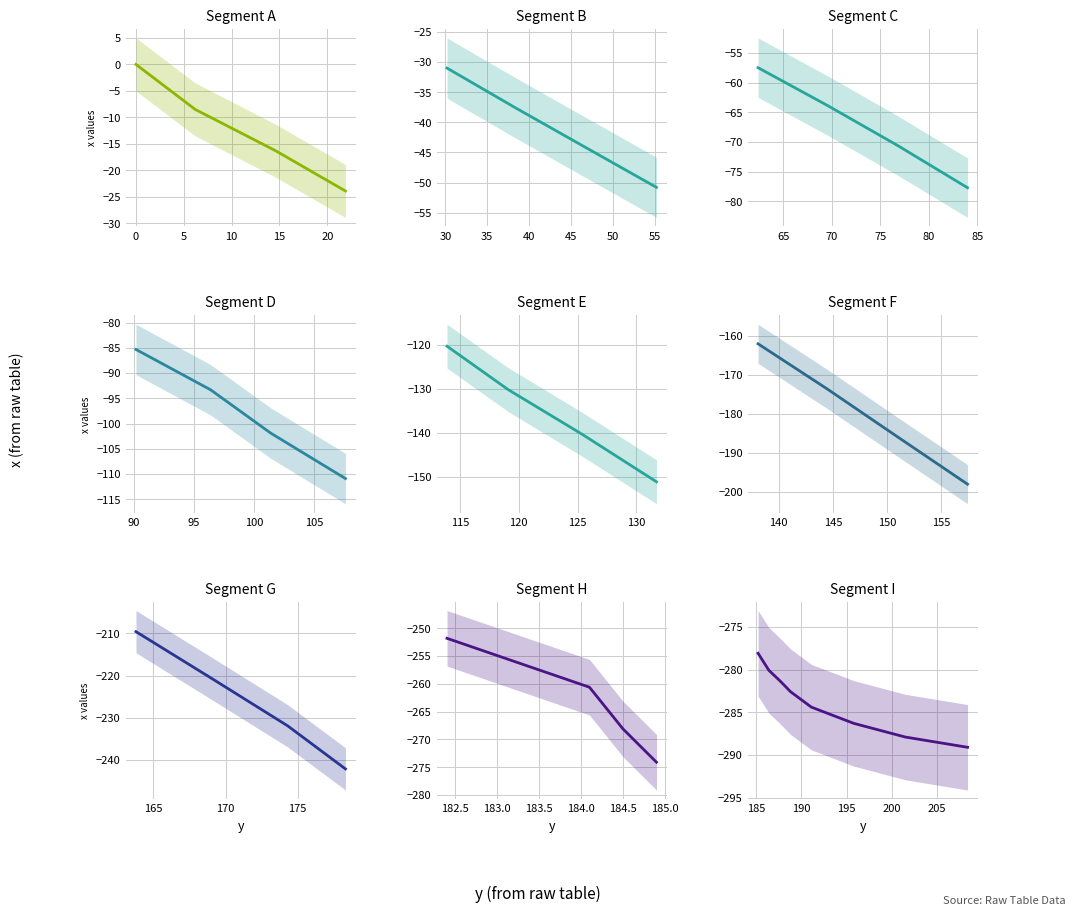

Rank the categories by value from lowest to highest.

208.4, 201.5, 195.8, 191.1, 188.8, 187.6, 186.4, 185.2, 184.9, 184.5, 184.1, 182.4, 178.3, 174.3, 169.1, 163.8, 157.4, 150.9, 144.5, 138.1, 131.7, 125.4, 119.1, 113.9, 107.6, 101.4, 96.4, 90.2, 84.0, 76.8, 69.6, 62.4, 55.2, 46.9, 38.5, 30.2, 21.9, 14.6, 6.2, 0.0